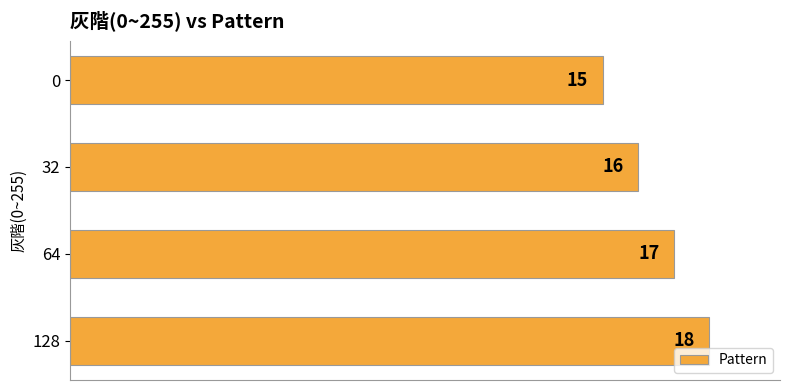

How many bars are there in total?

4